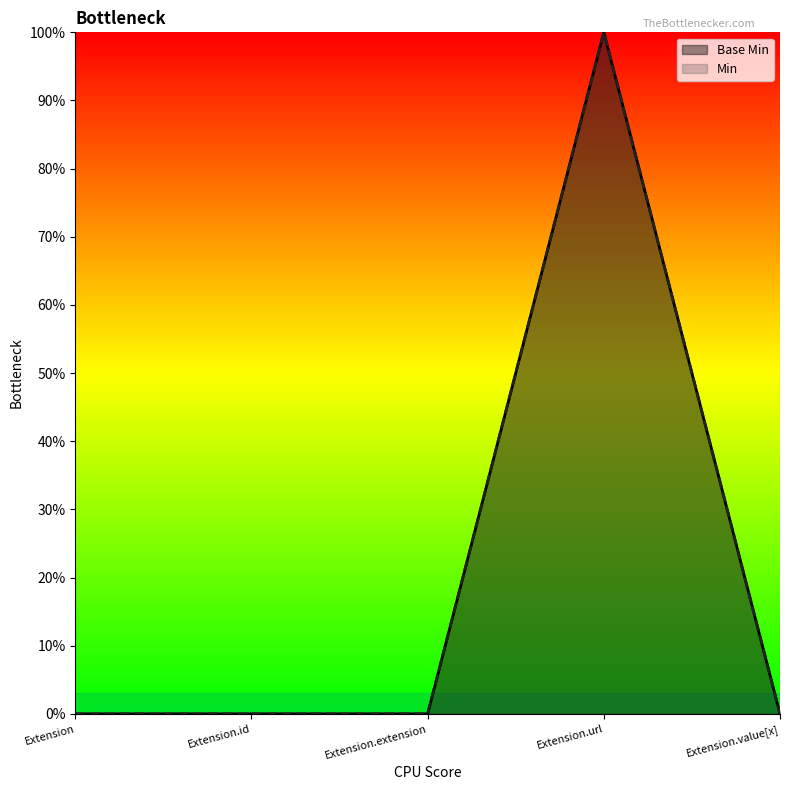

List the series in order of their peak value, lowest first.

Base Min, Min